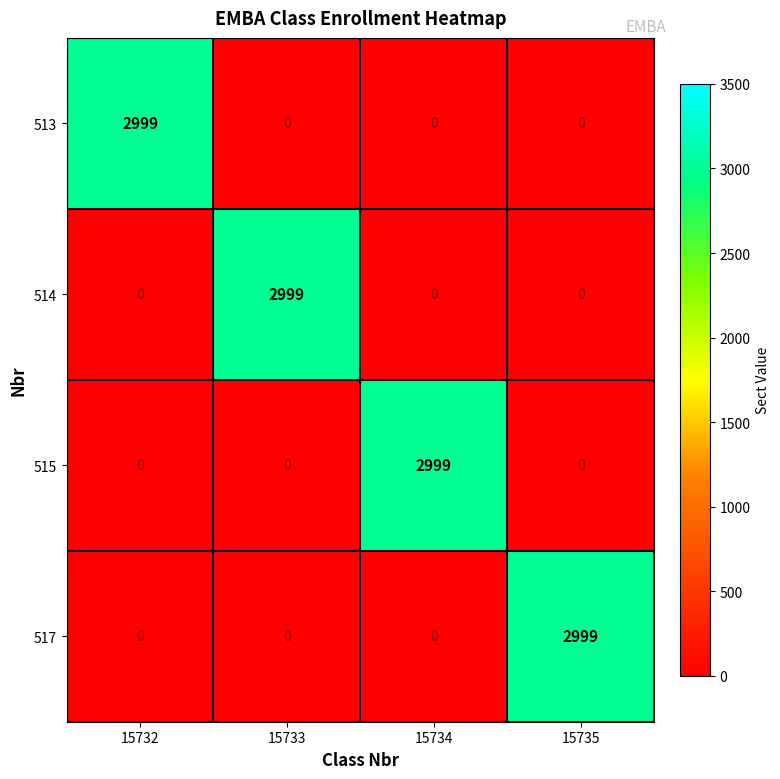

What is the difference between the maximum and minimum values in the 513 series?

2999